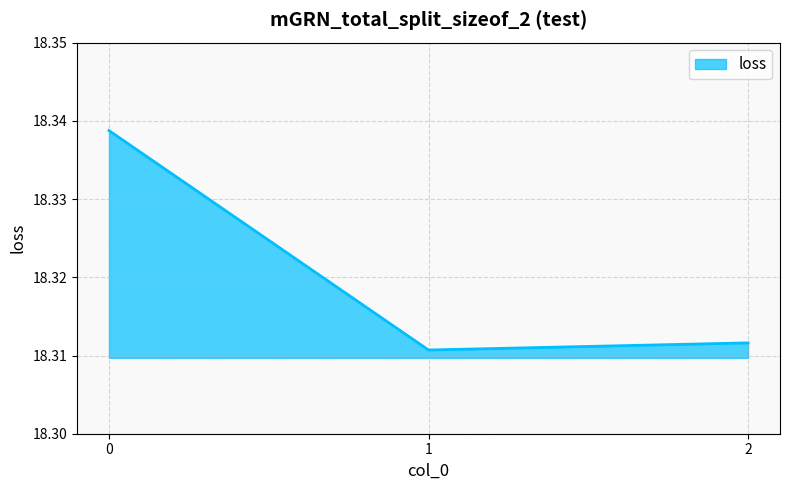

What is the ratio of the value at 0 to the value at 1?

1.0